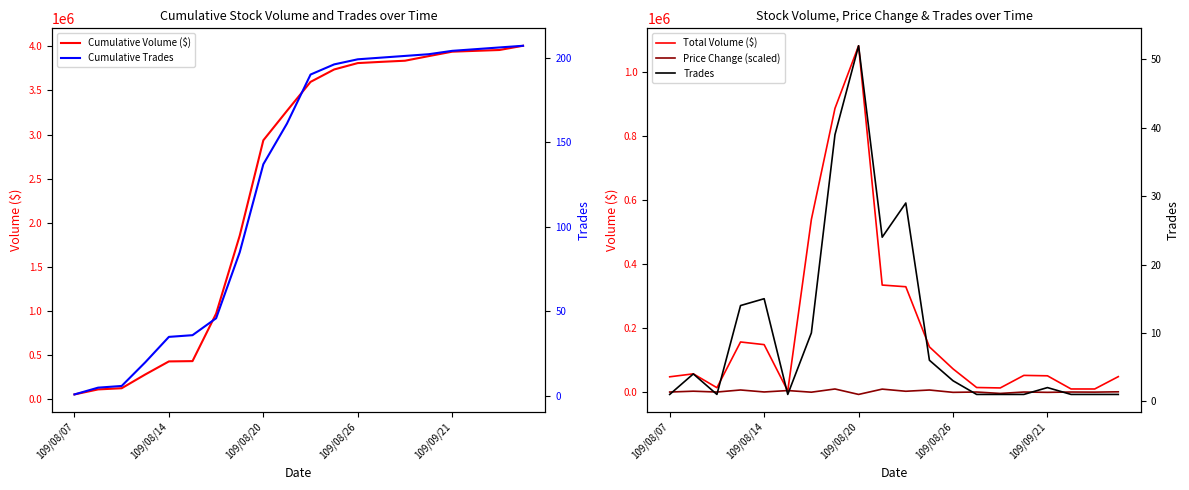

Is it true that Cumulative Trades equals 325.7 at 109/09/21?

False